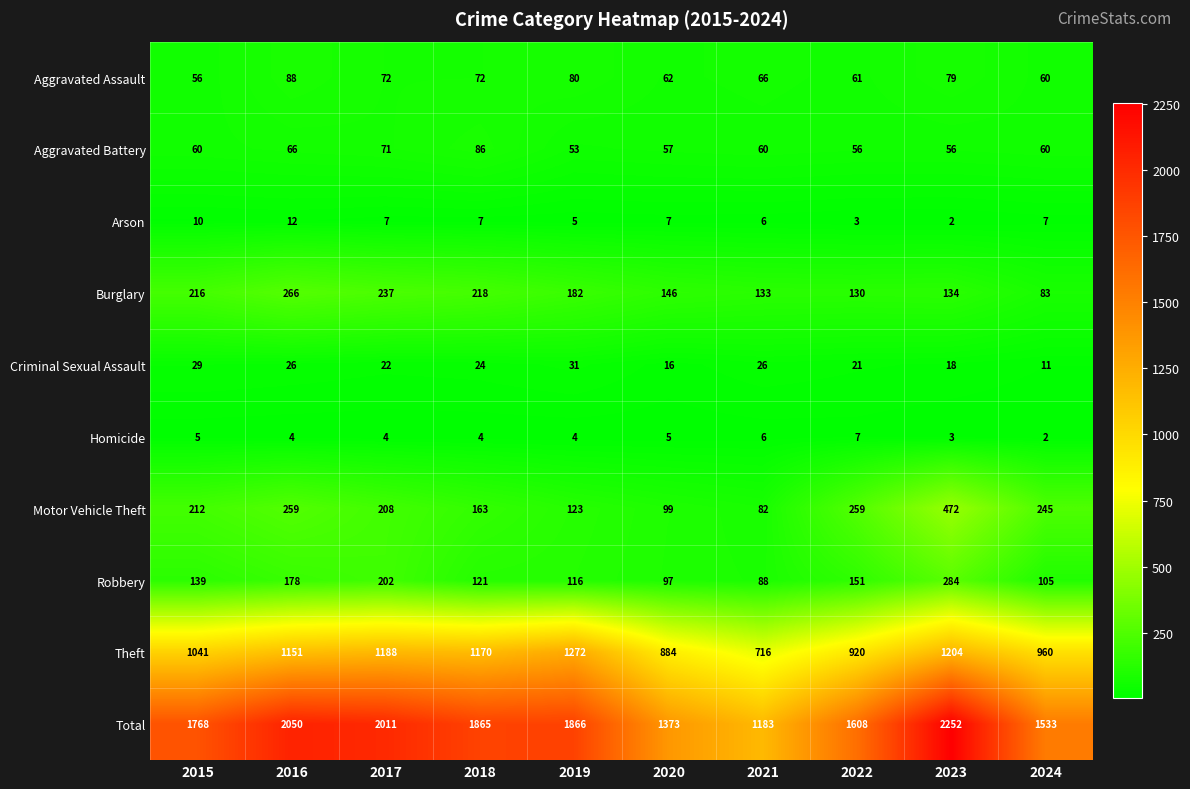

At how many categories does at least one series exceed 1064?

10